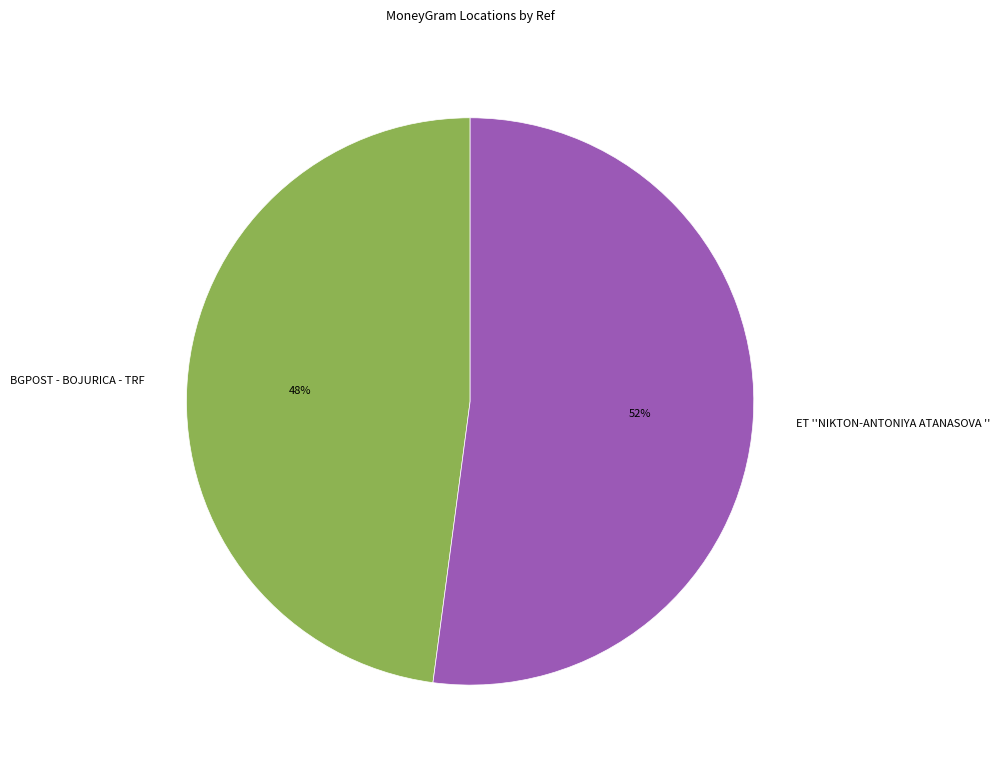

The ET ''NIKTON-ANTONIYA ATANASOVA '' slice represents 45% of the pie. True or false?

False